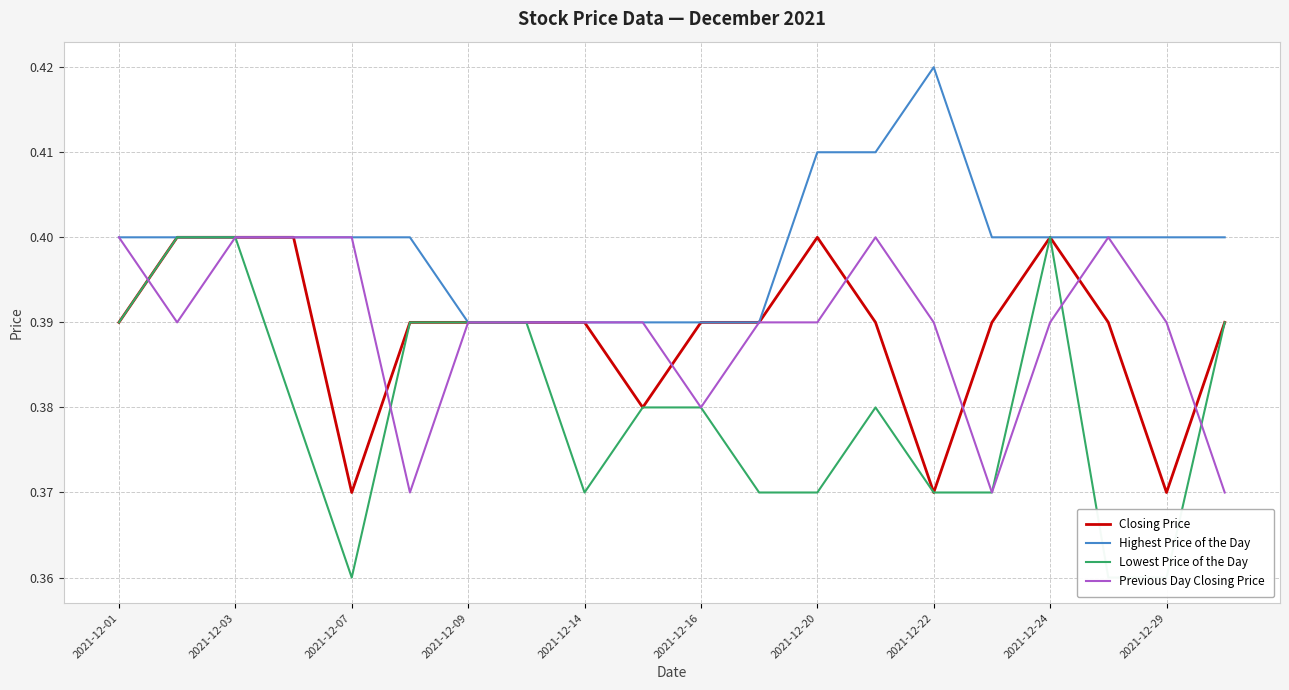

The Highest Price of the Day series shows 0.1 at 2021-12-14. True or false?

False